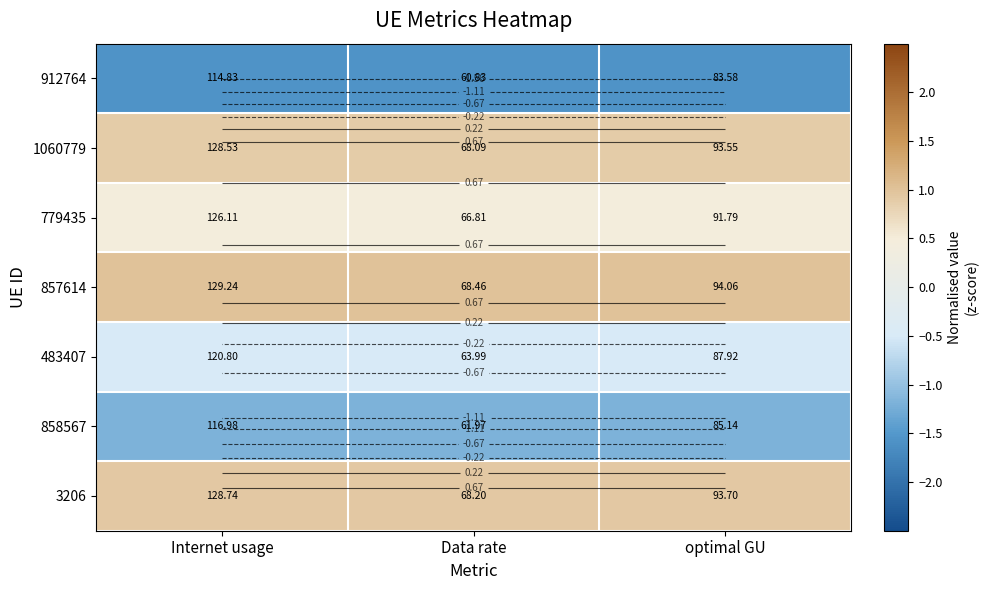

At which label does 779435 reach its minimum?

Data rate